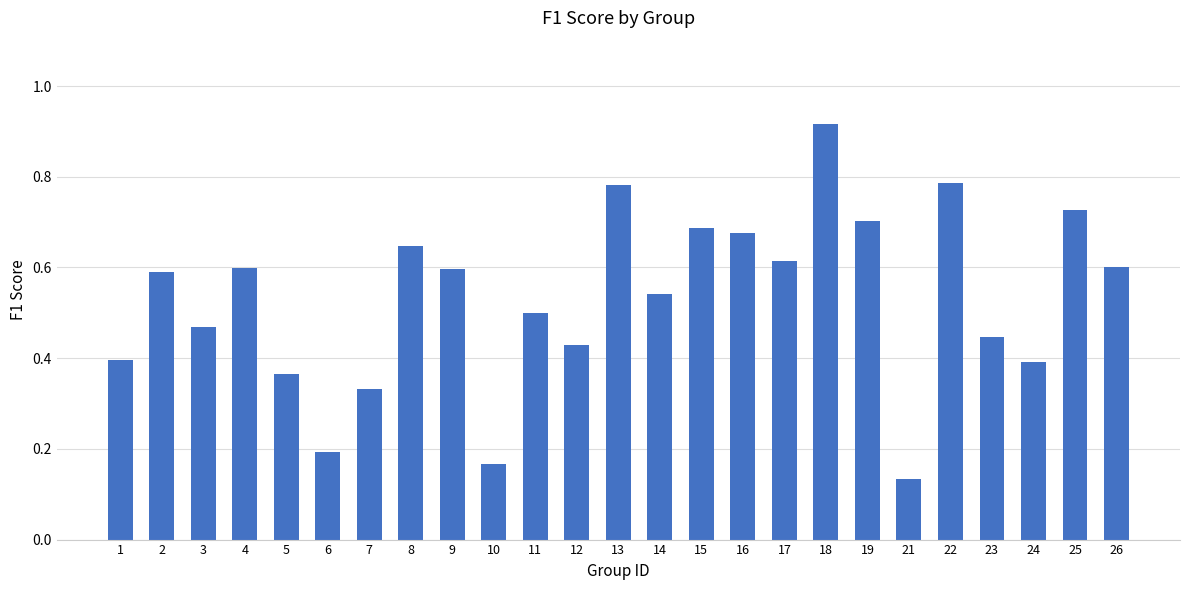

Count the values in the range 0 to 1.

25